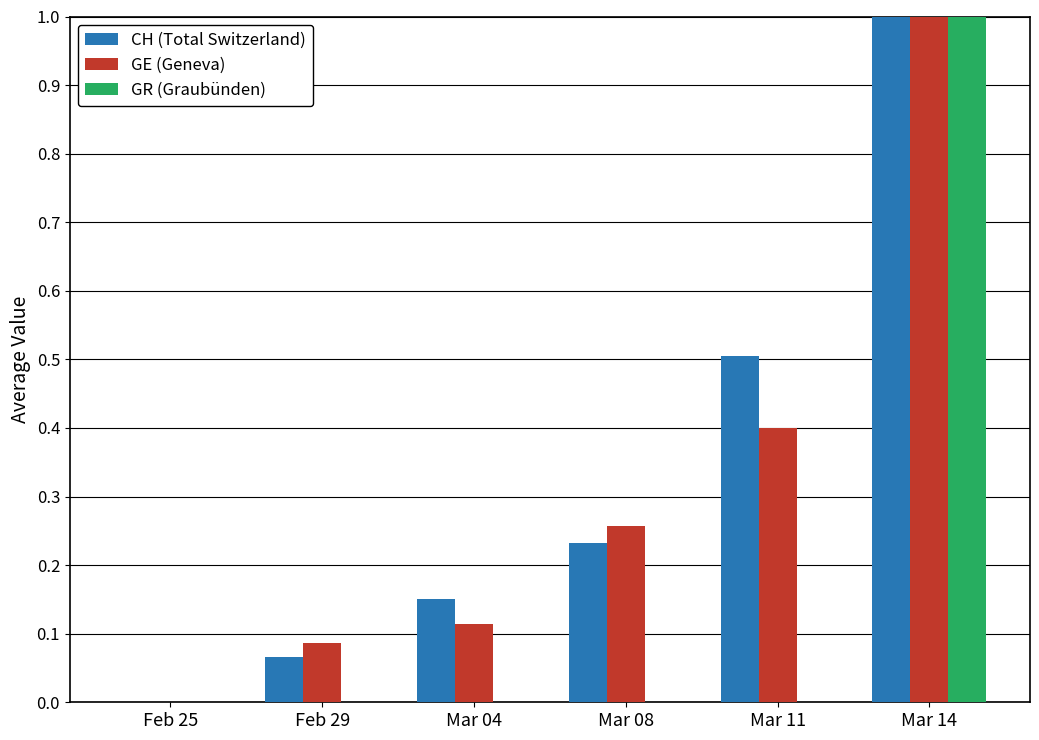

The CH (Total Switzerland) series shows 0.0 at Feb 25. True or false?

True